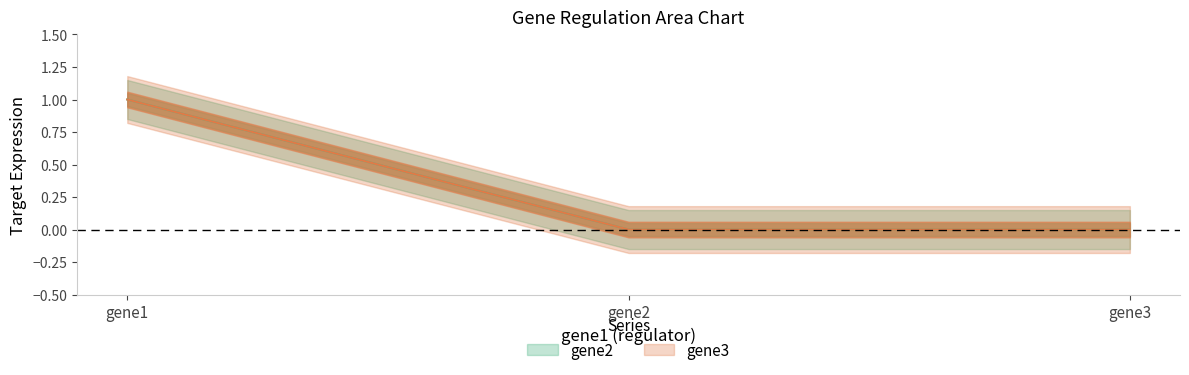

Rank the series by their maximum value, from lowest to highest.

gene2, gene3